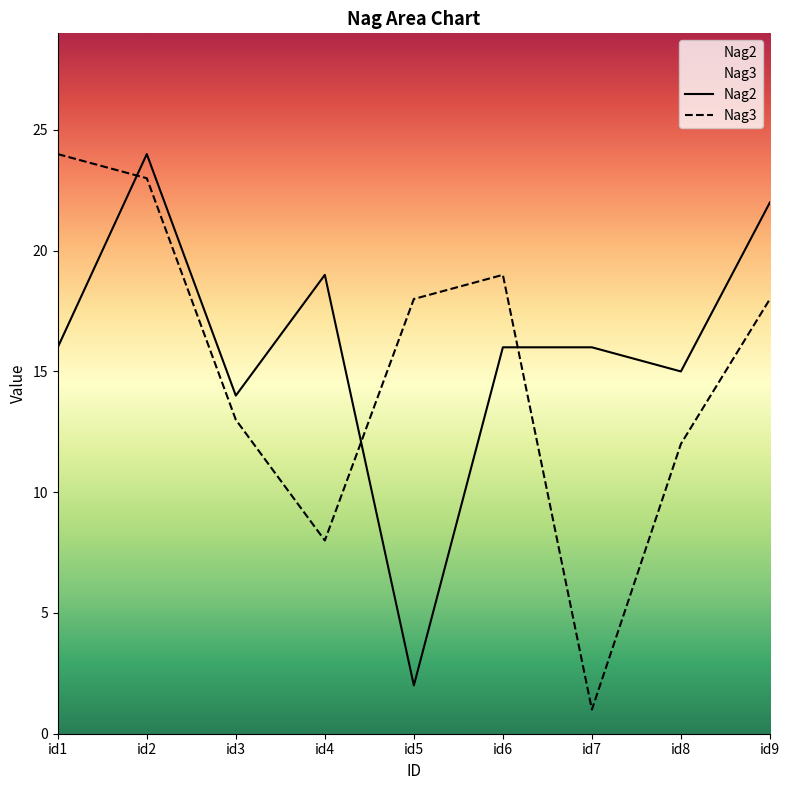

At which label does Nag3 first exceed 18?

id1